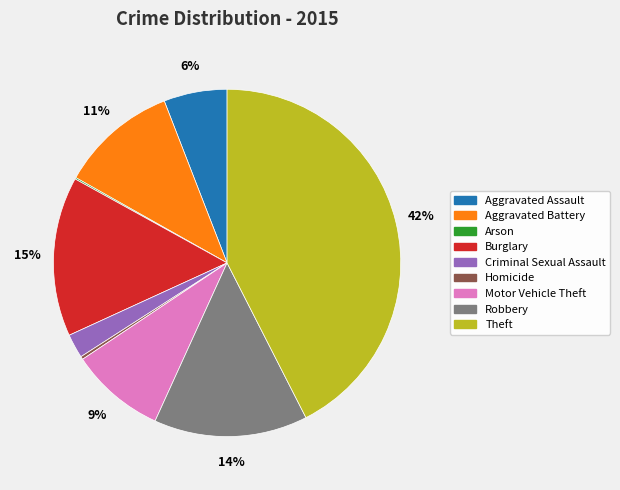

Which slice is the largest?

Theft